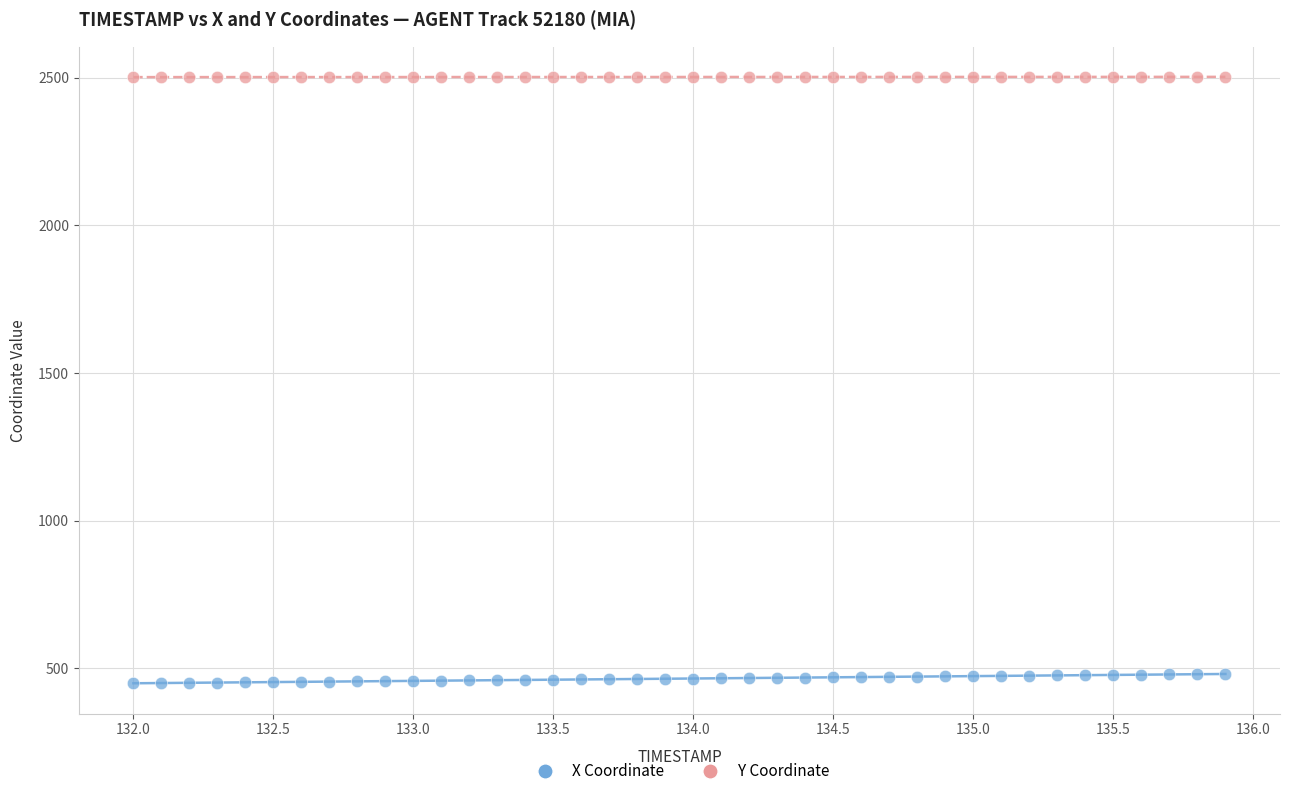

Which series contains the highest Y value?

Y Coordinate